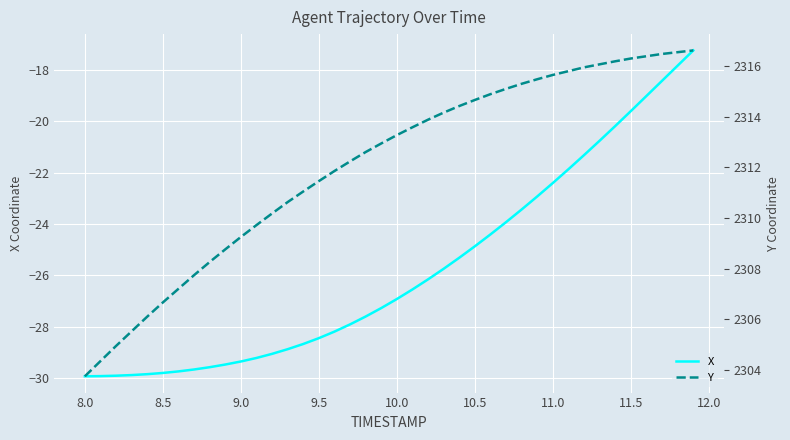

What is the maximum value for X?

-17.2